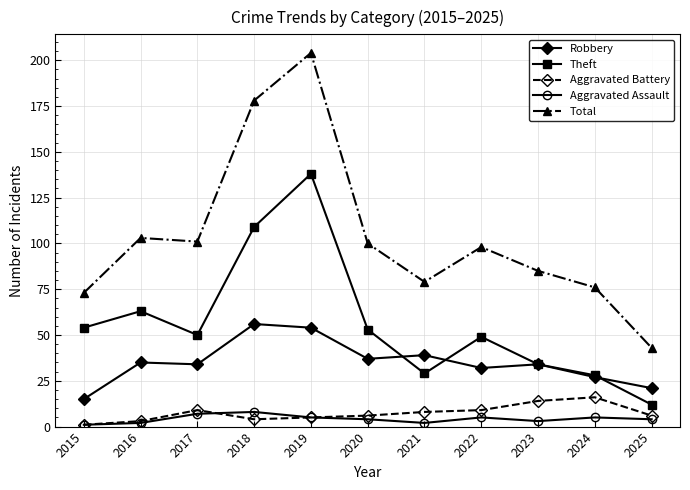

The value of Total at 2018 is 178. True or false?

True